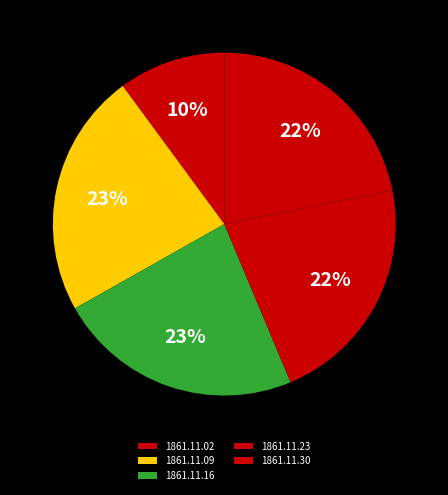

How many slices are in this pie chart?

5